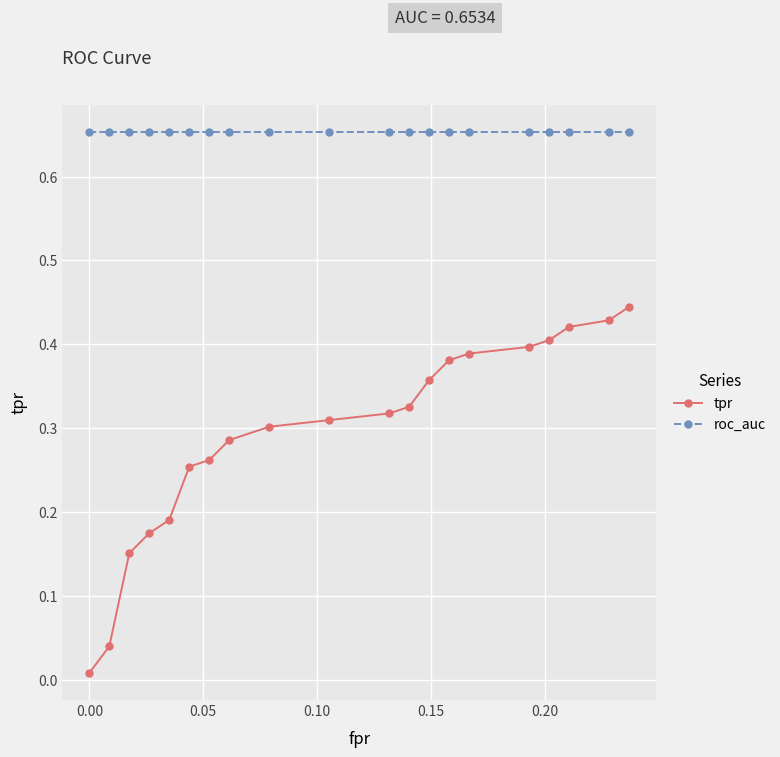

Rank the series by their average value, from lowest to highest.

tpr, roc_auc